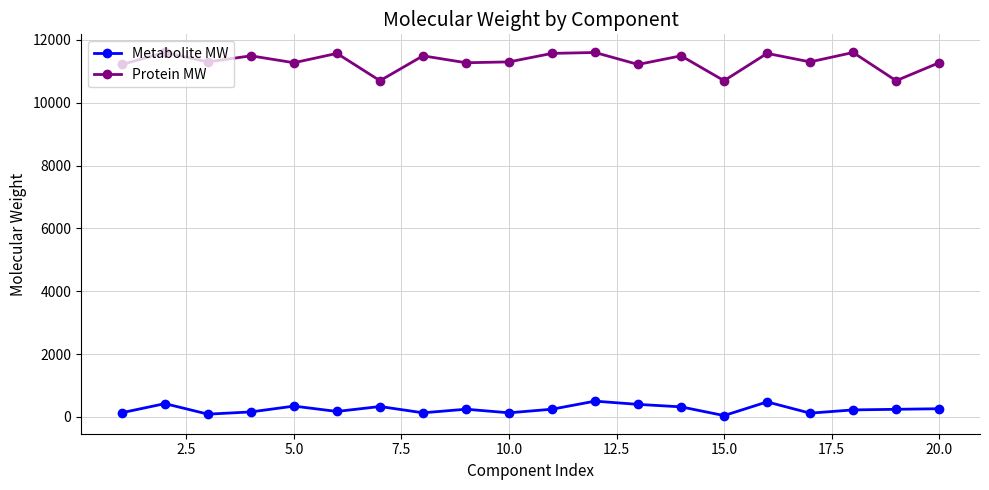

How many lines are shown in the chart?

2